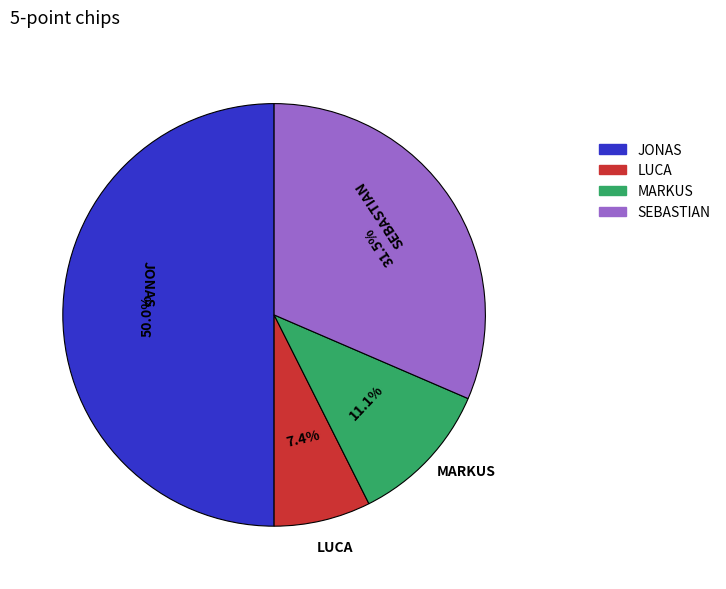

To the nearest percent, what is the average slice percentage?

25%